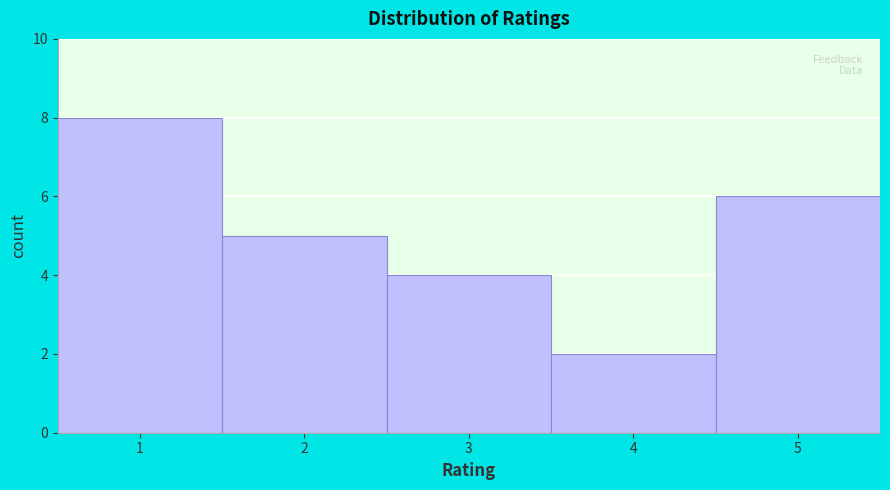

Over which range of the x-axis is the bar tallest?

0.5 to 1.5